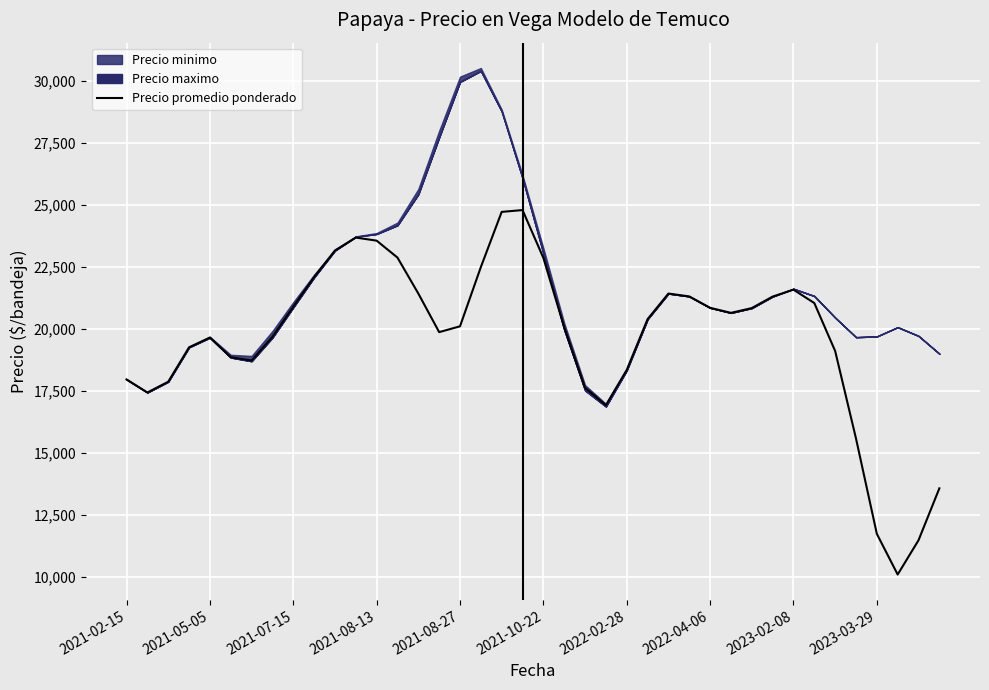

True or false: the data shows 41414 at 10.

False